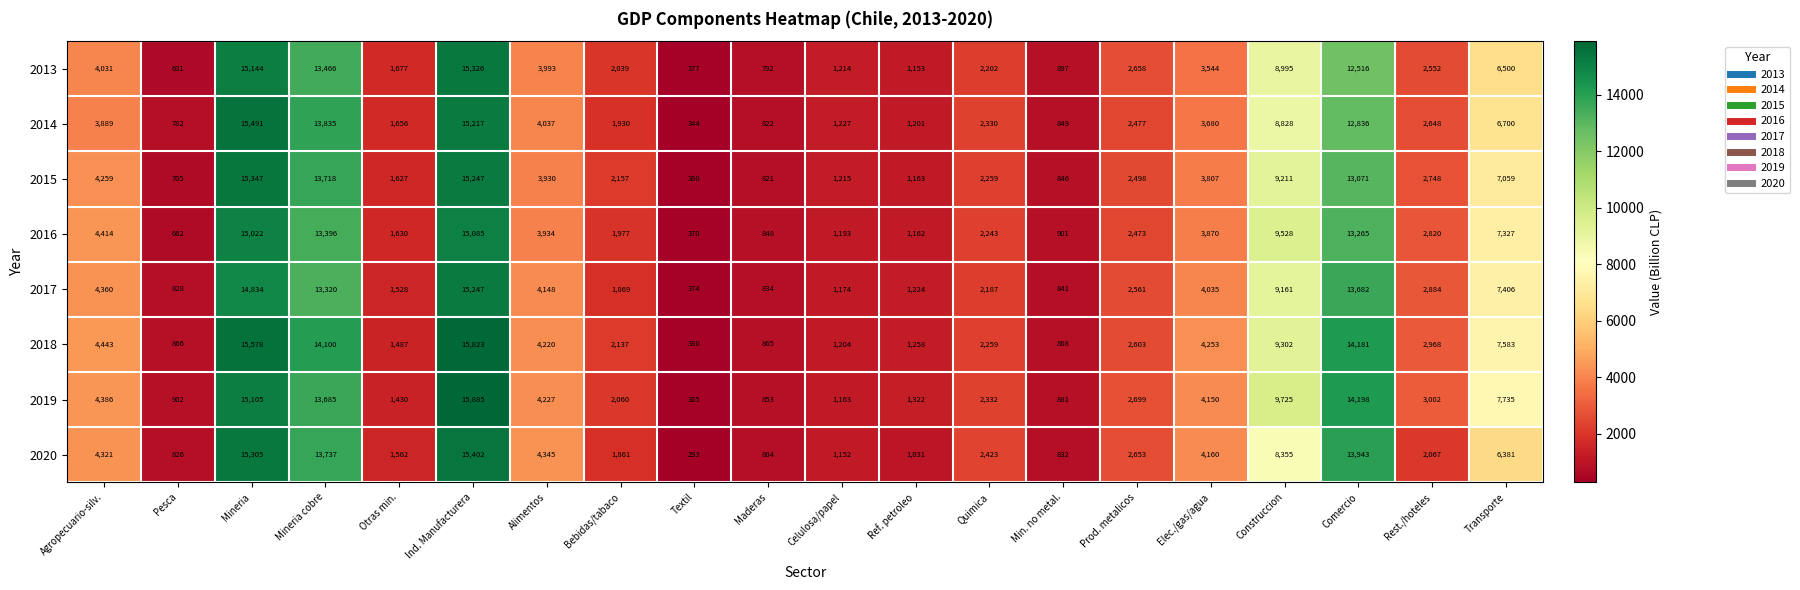

At which label does 2014 first exceed 2648?

Agropecuario-silv.